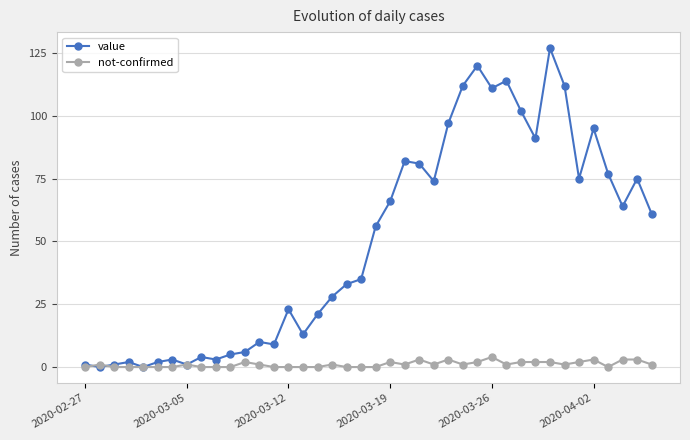

Rank the series by their average value, from highest to lowest.

value, not-confirmed